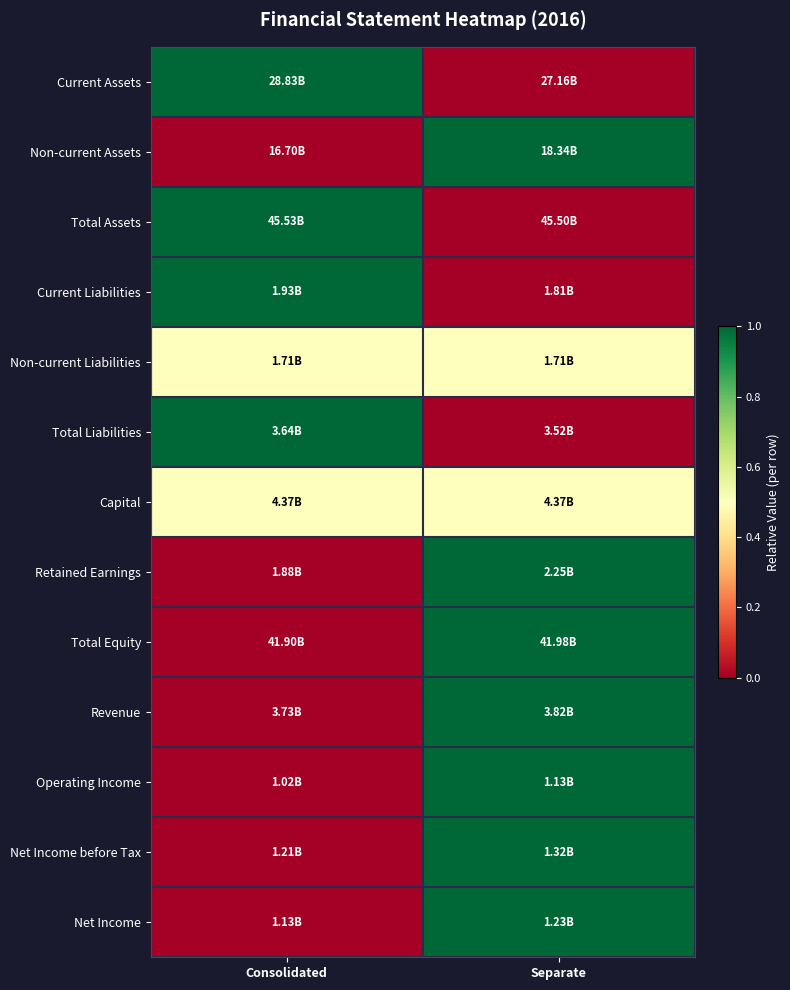

What is the difference between the highest and lowest values at Consolidated?

1.0